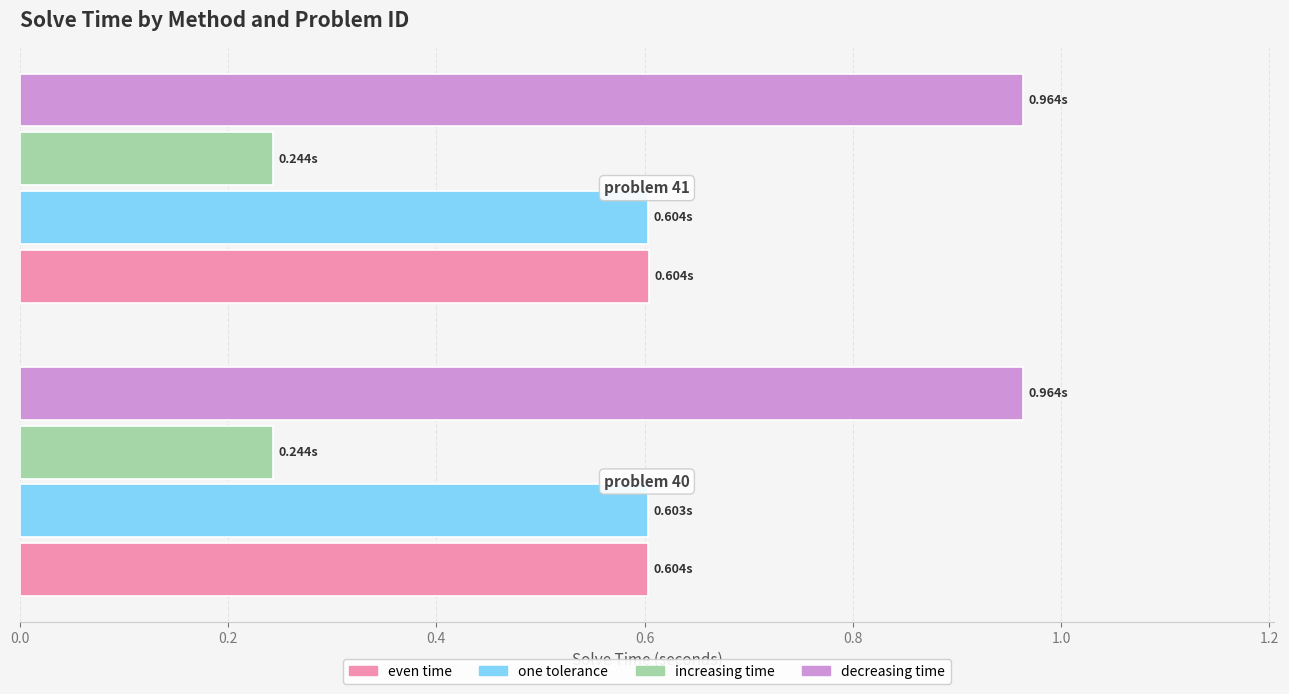

Which series has the largest total across all categories?

decreasing time